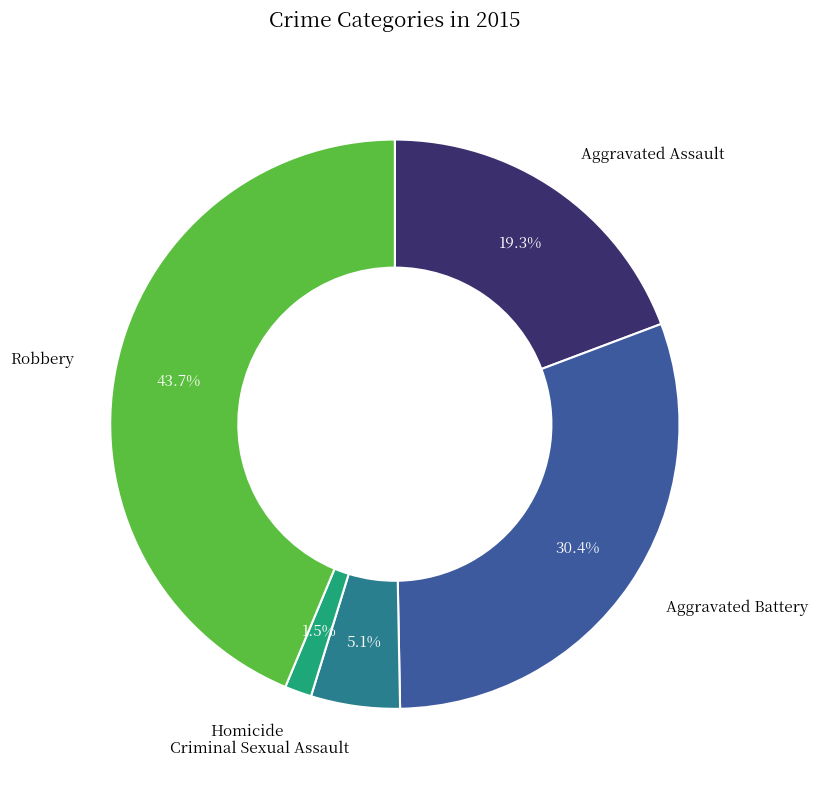

Is there any slice that represents more than half of the pie?

No